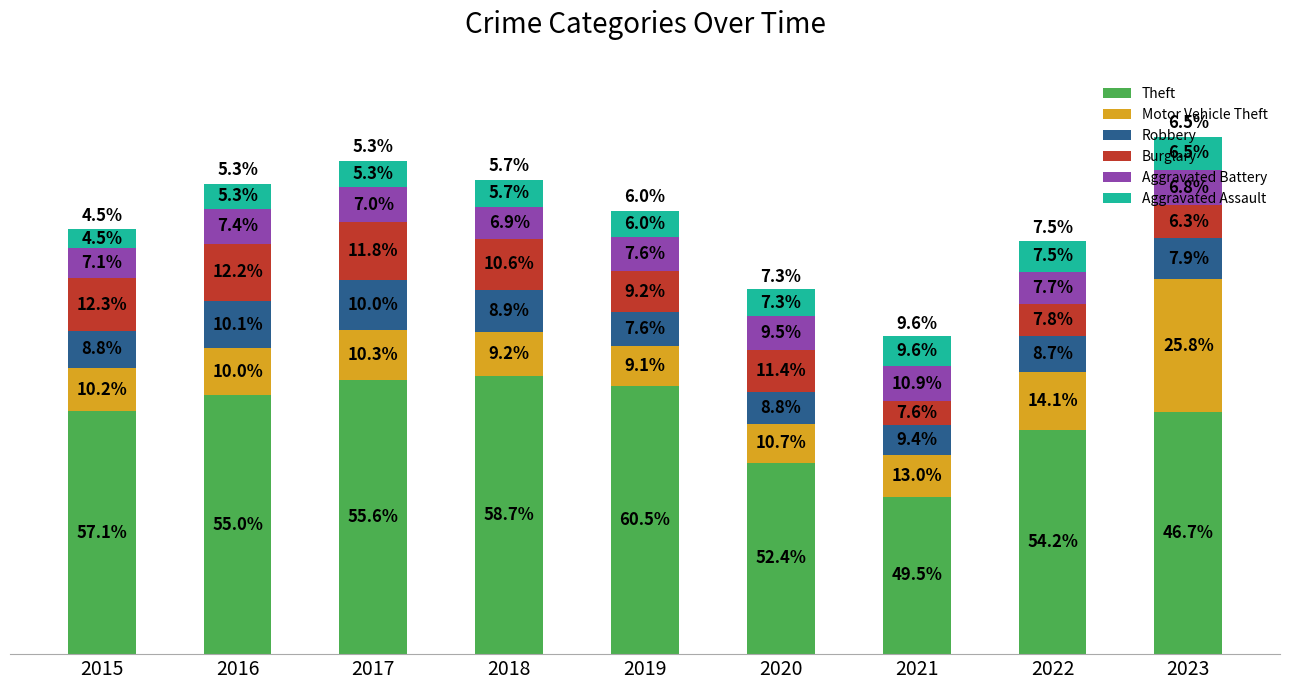

Are the bars grouped side by side (vs. stacked)?

No